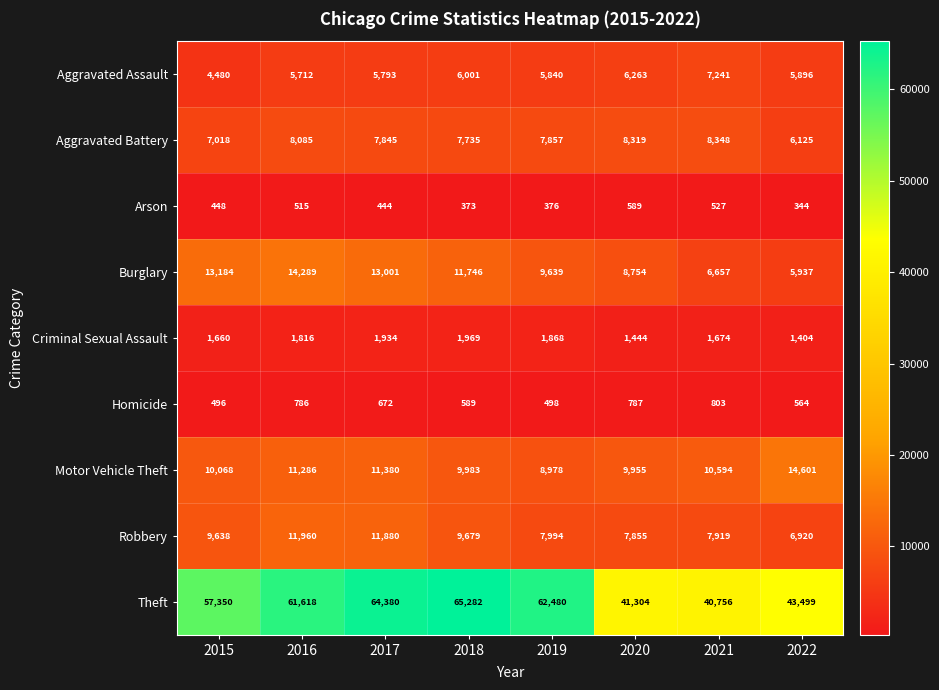

What is the total value across all series at 2016?

116067